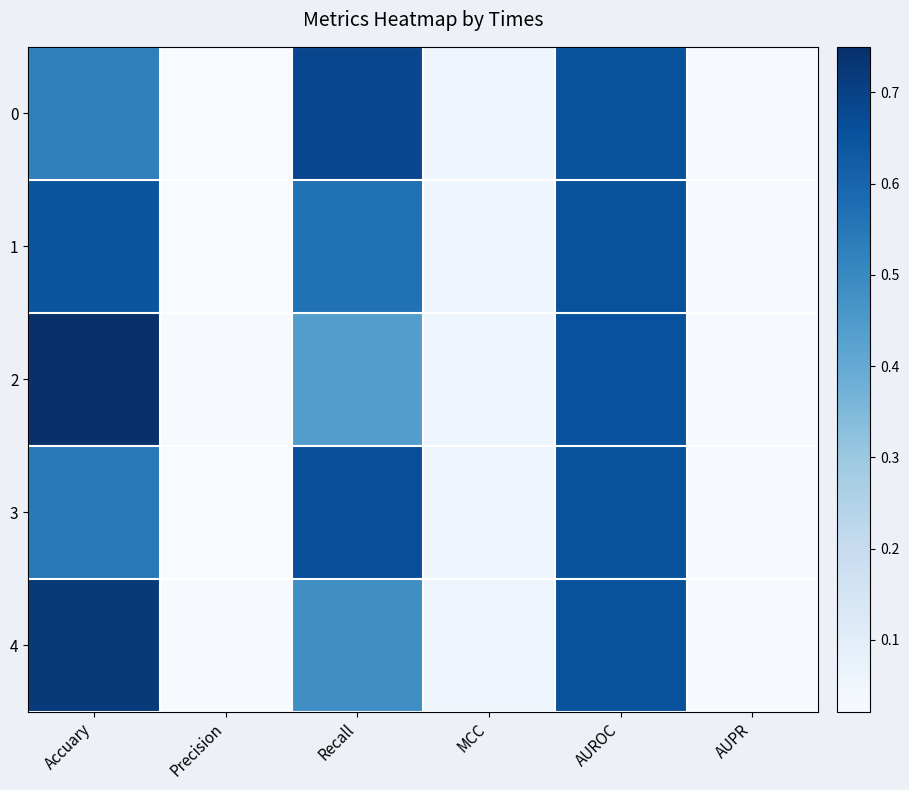

At which category is the sum across all series the highest?

AUROC